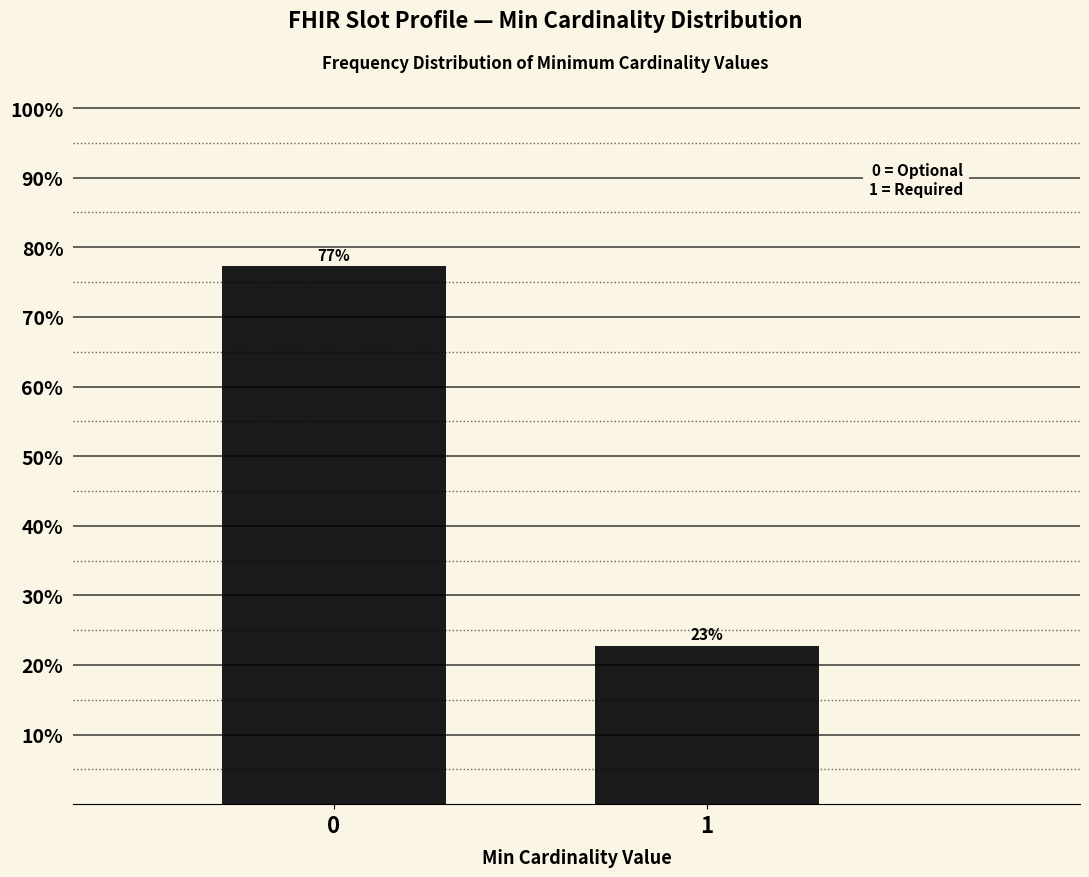

What is the sum of all values?

100.0